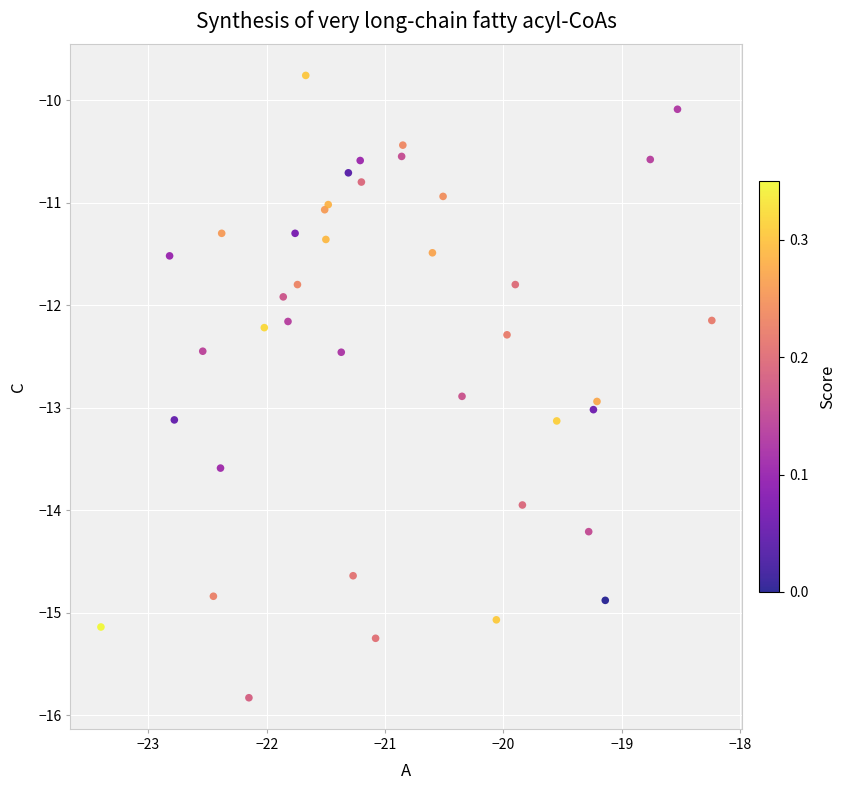

What Y value in the scatter plot is closest to -12?

-11.9